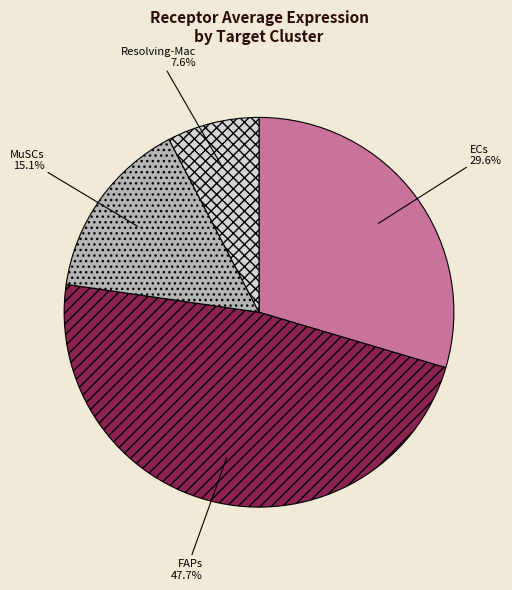

Does Resolving-Mac account for over 50% of the chart?

No